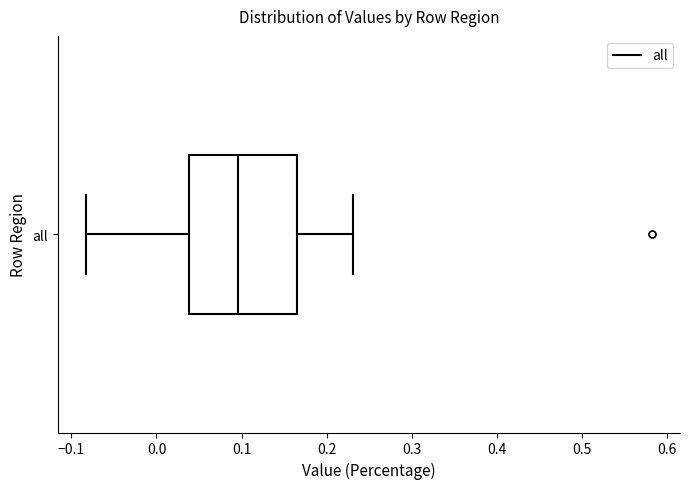

Where does the right whisker of the box for all end on the x-axis? The values are not printed on the chart, so give them approximately, as read against the axis.

0.23